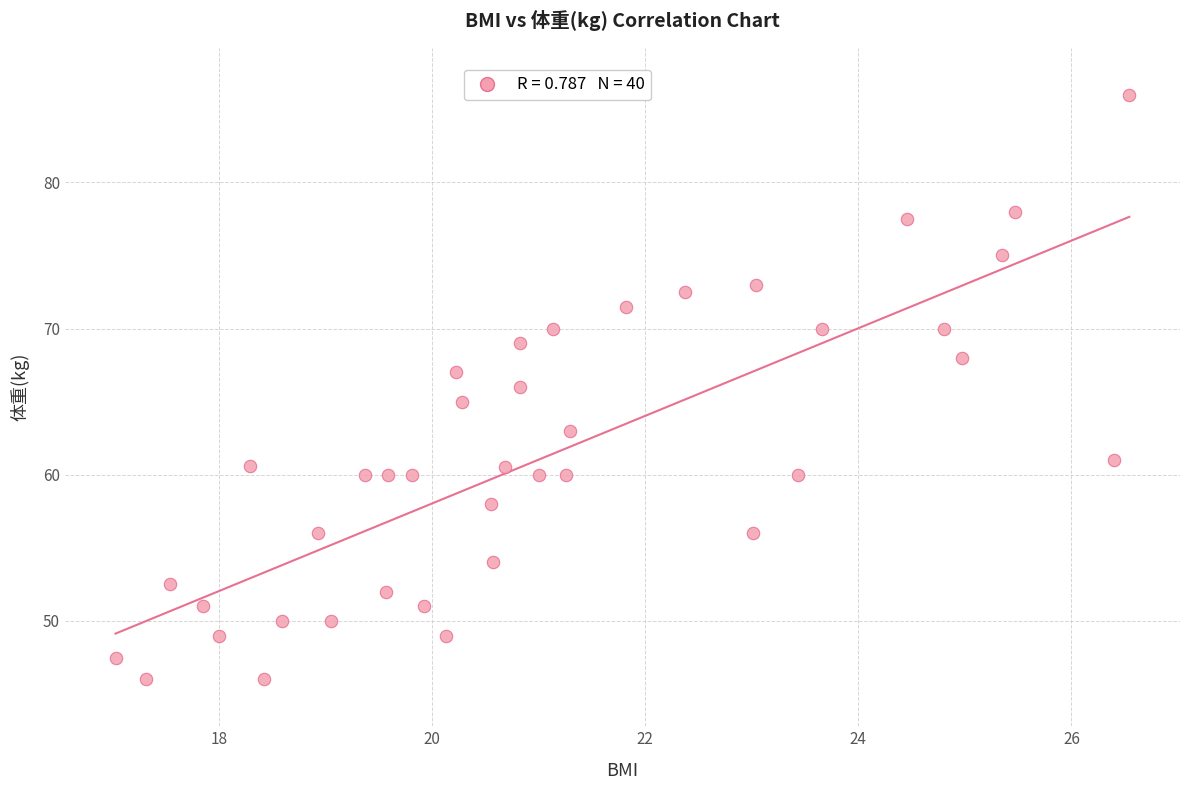

What is the range of Y values (max minus min)?

40.0